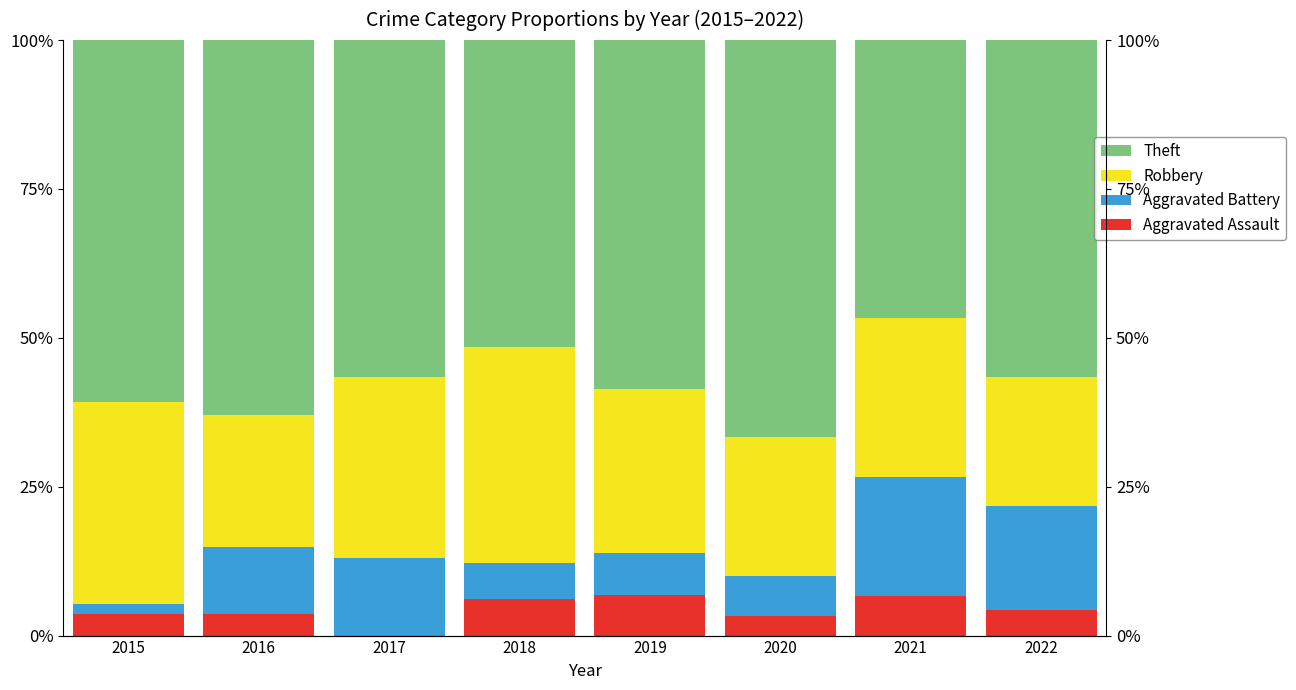

At which label is Aggravated Battery closest to 10?

2016